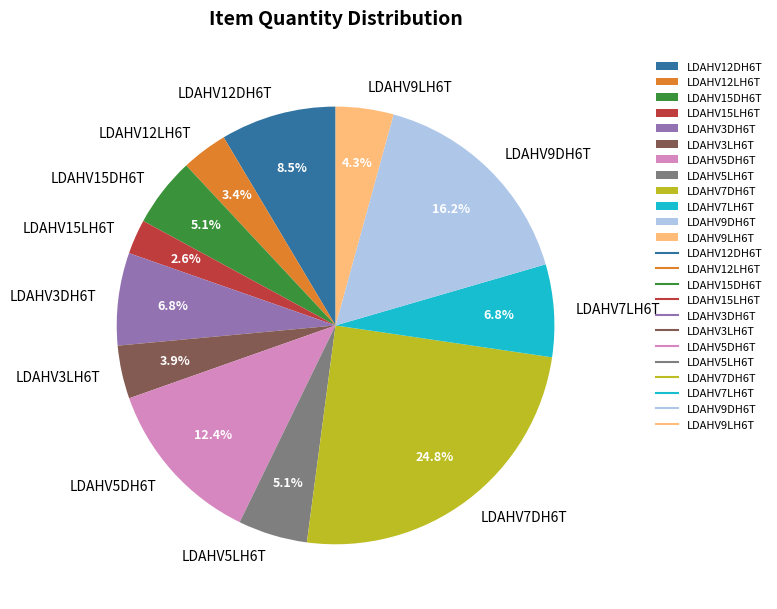

Is there a majority slice in this chart?

No